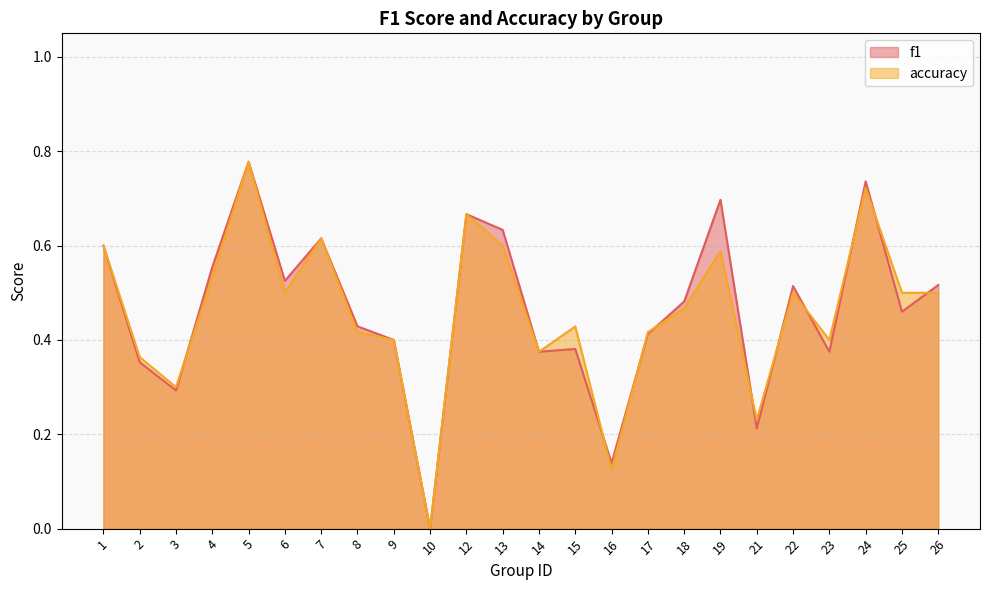

At which label is accuracy closest to 0?

10